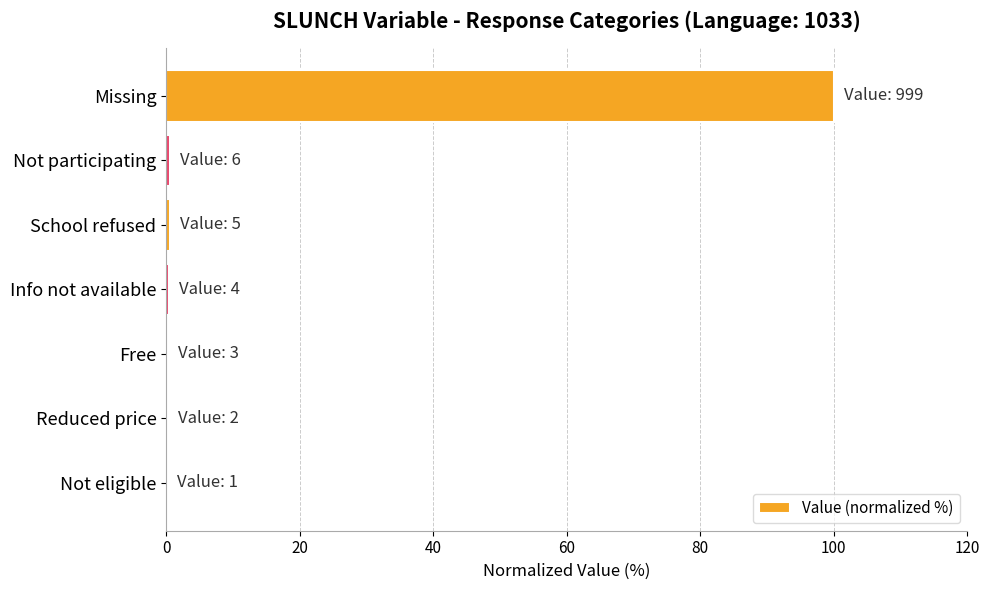

Is it true that the value at Missing is 100.0?

True